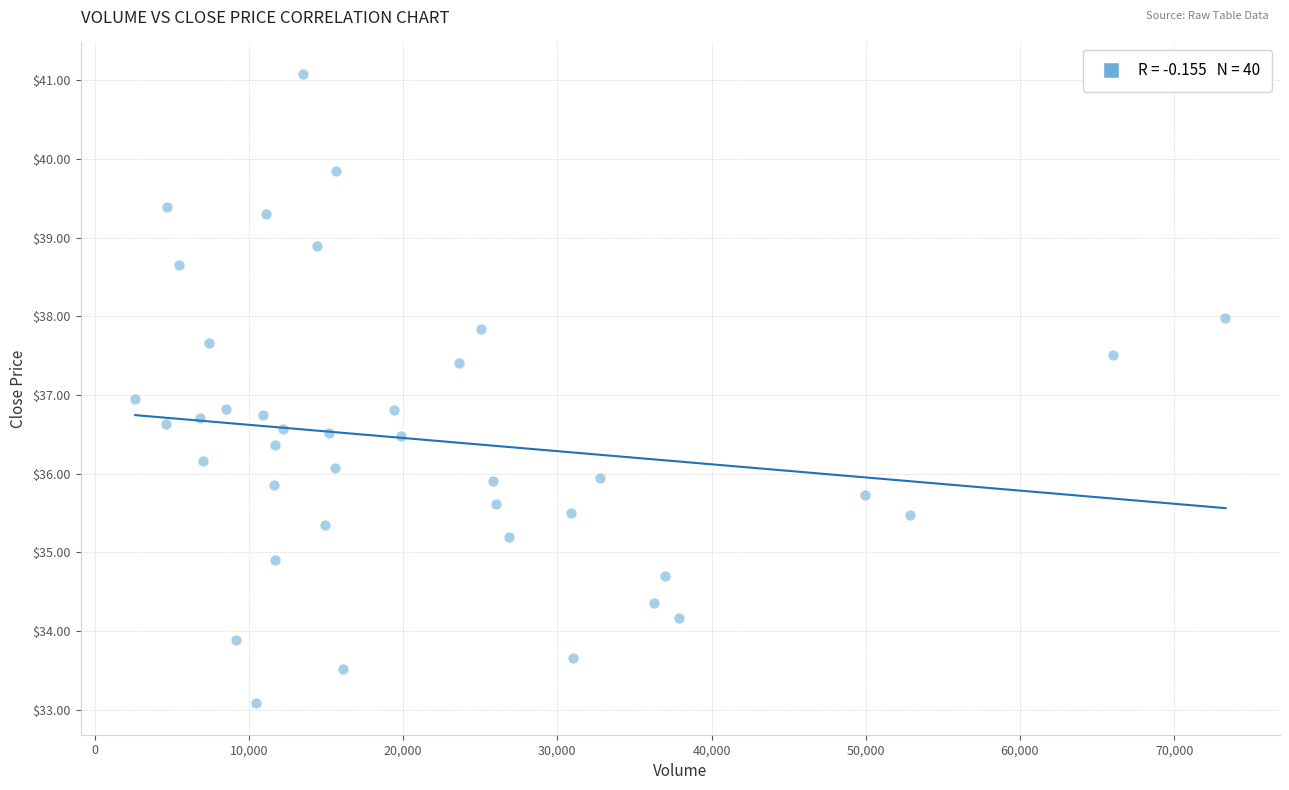

What is the range of Y values (max minus min)?

8.0